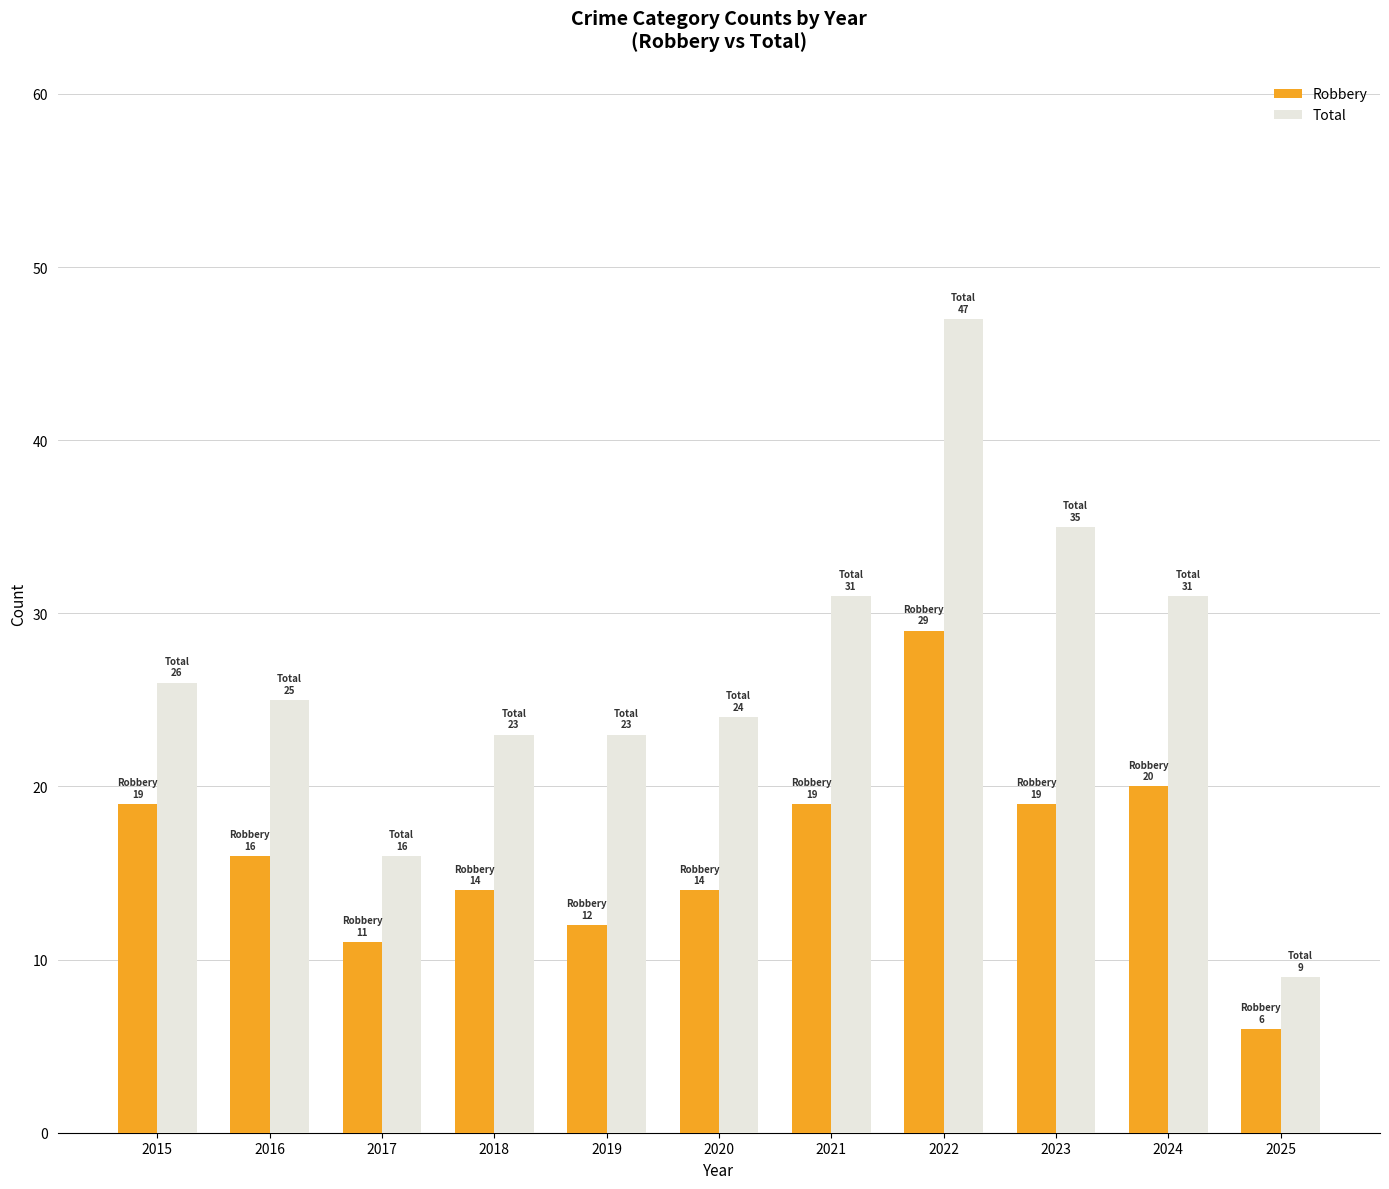

At which category is the sum across all series the highest?

2022